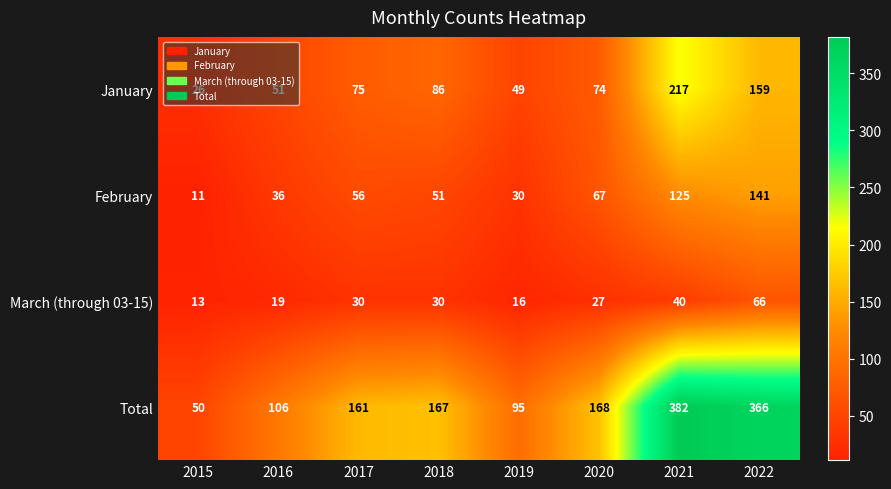

What is the total value across all series at 2019?

190